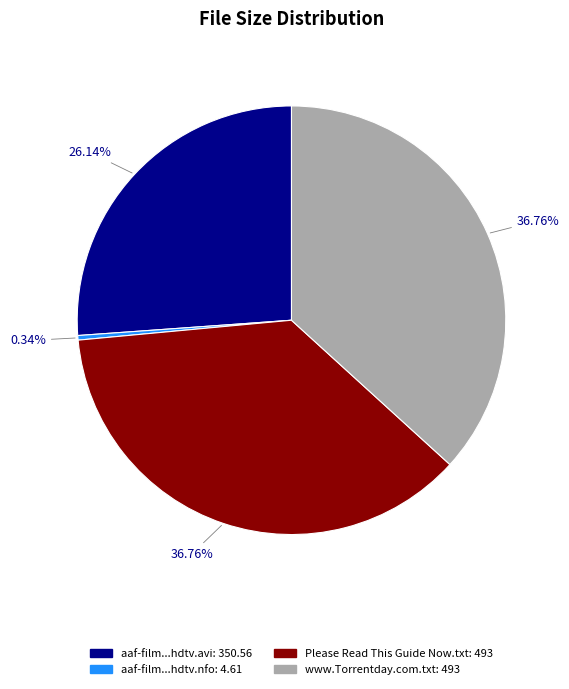

Does any single category account for the majority?

No